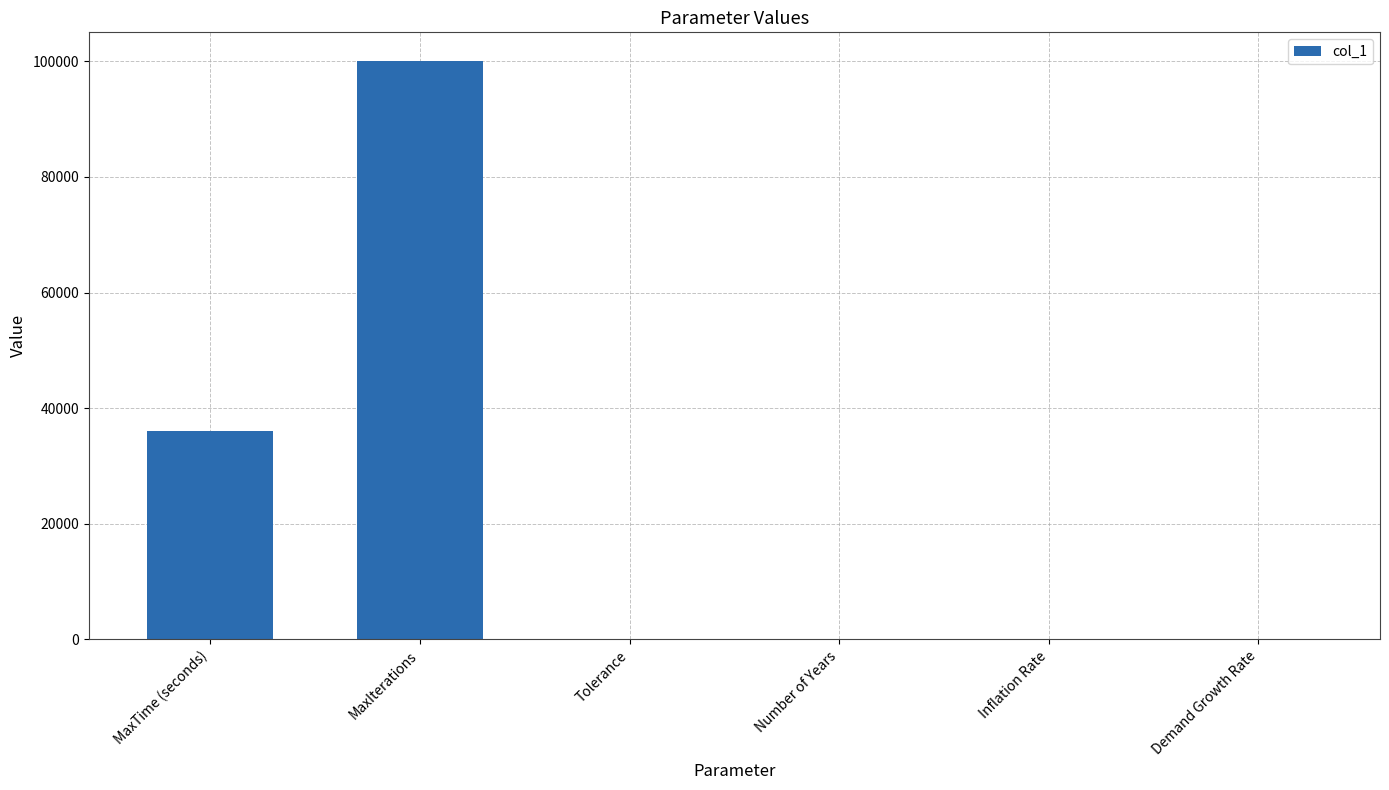

Is it true that the value at MaxIterations is 57375.2?

False